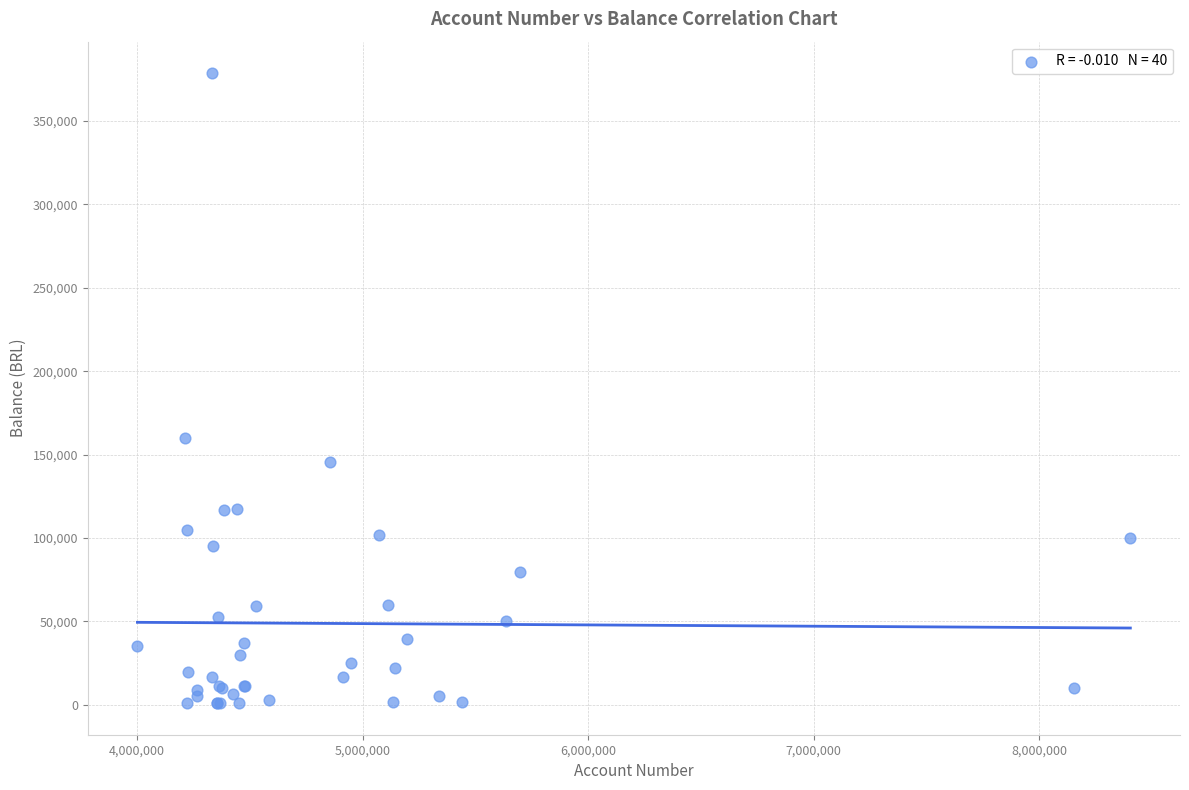

What Y value in the scatter plot is closest to 189798?

159854.5